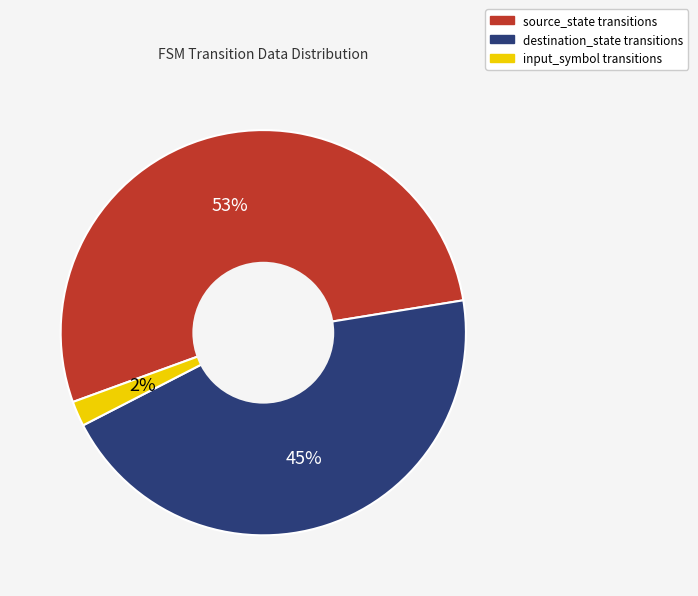

Does any single category account for the majority?

Yes